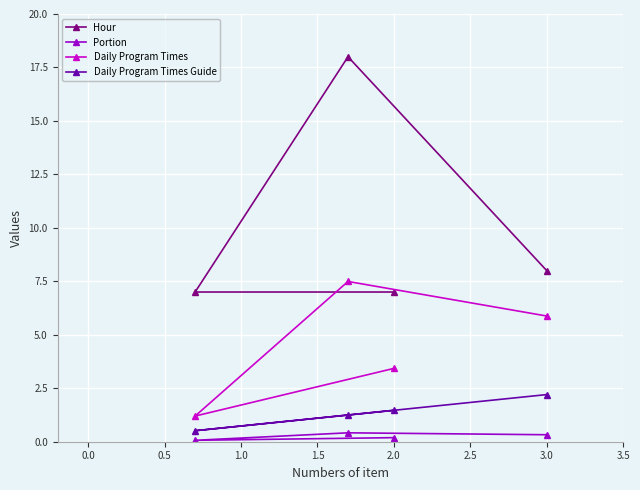

What is the difference between the second highest and minimum values in the Daily Program Times Guide series?

1.0